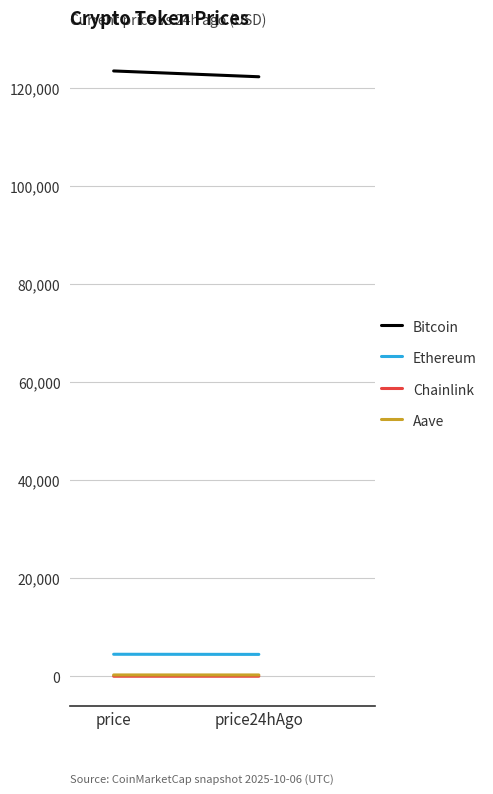

What is the spread (max minus min) of values at price24hAgo?

122186.0